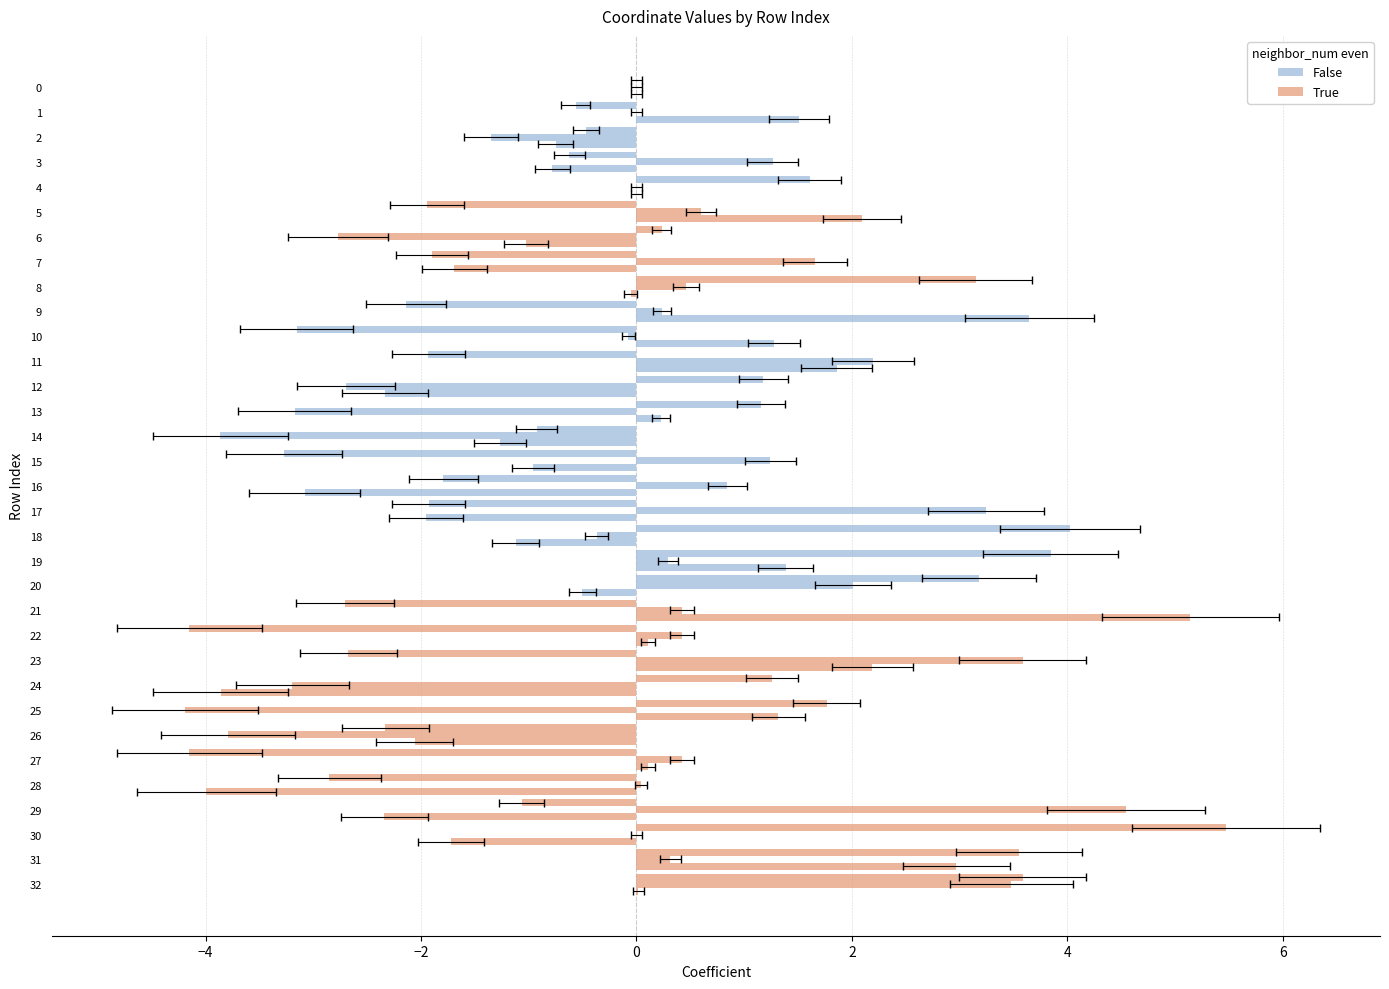

How many data points in z are less than 0?

19